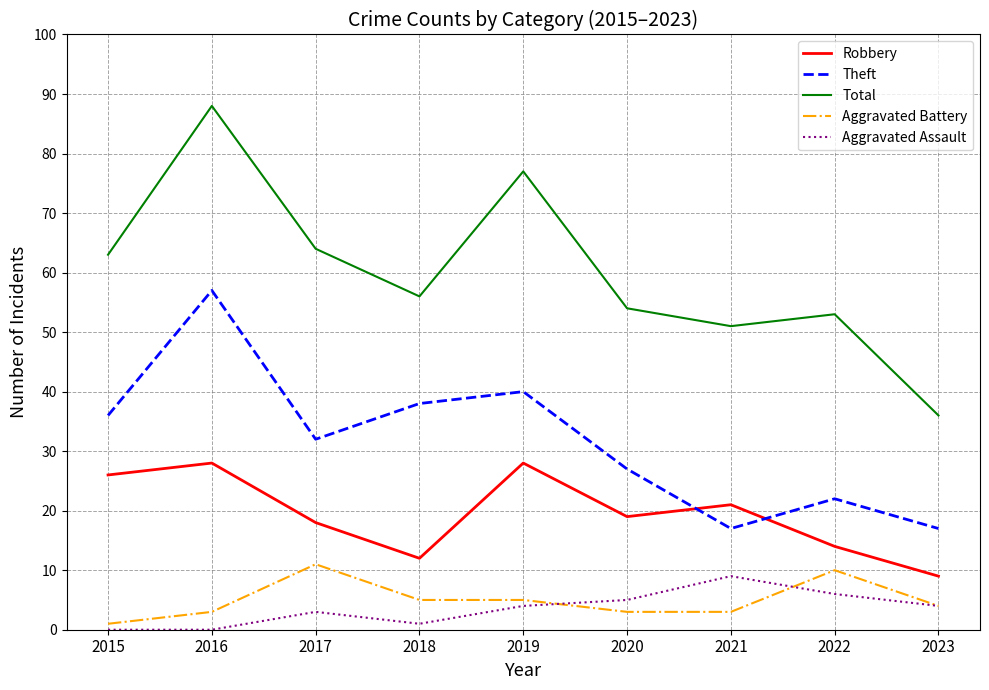

Where is the first local maximum for Aggravated Assault?

2017